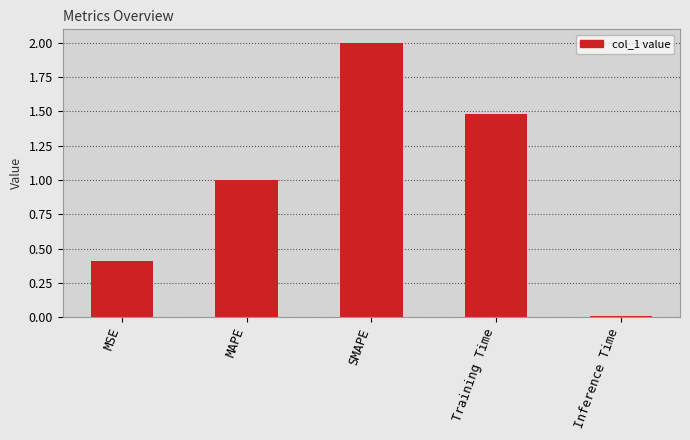

List the labels in order of value, smallest first.

Inference Time, MSE, MAPE, Training Time, SMAPE